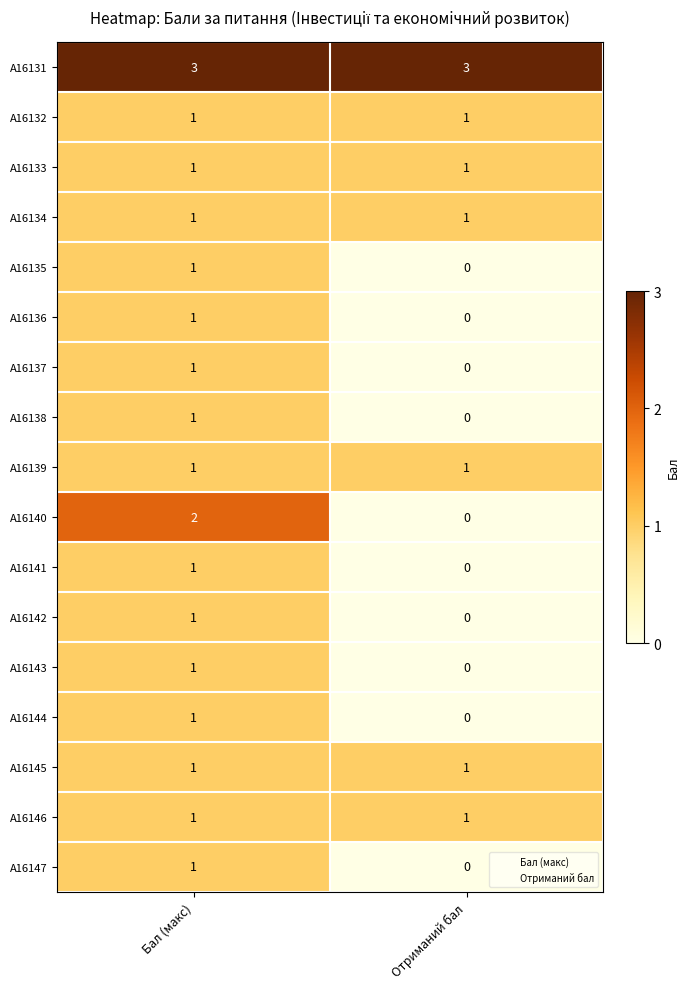

Between Бал (макс) and Отриманий бал, which series saw the biggest shift?

A16140